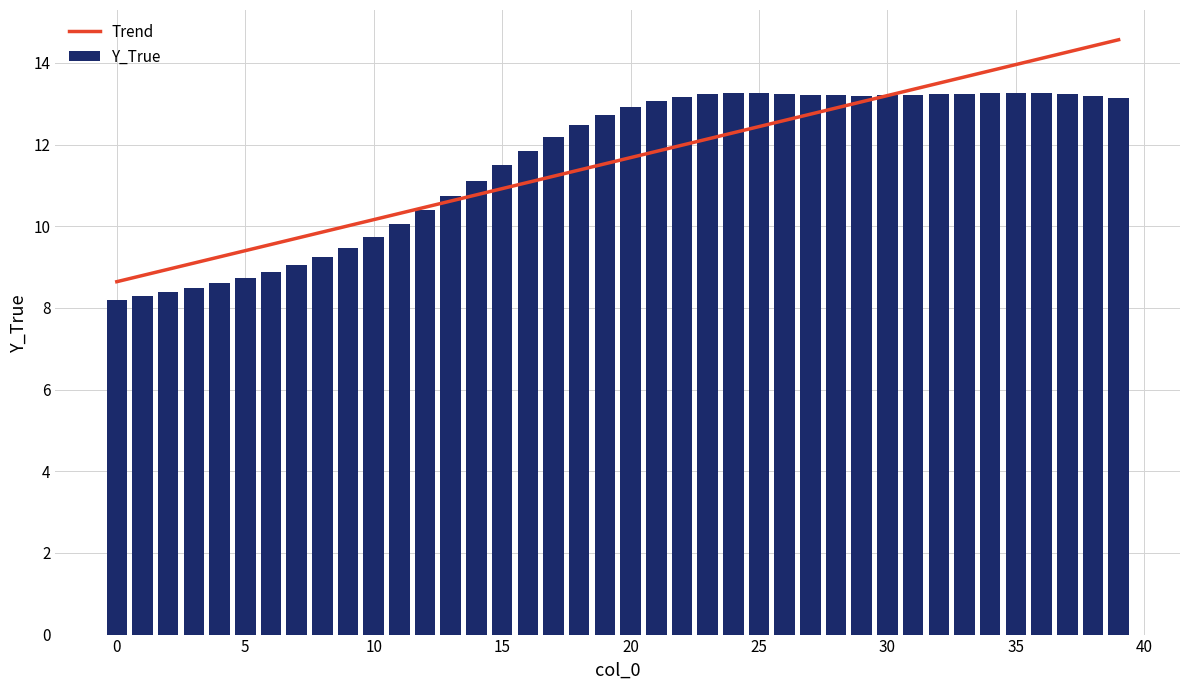

Which series has the widest spread of values?

Trend